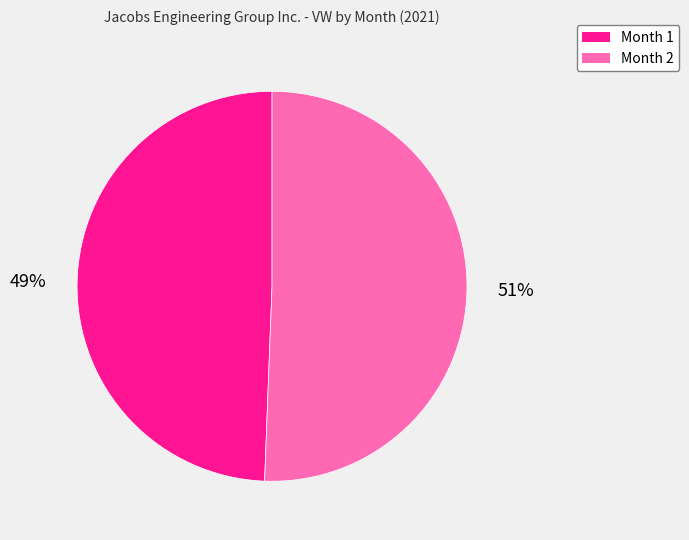

True or false: Month 1 accounts for 44% of the total.

False